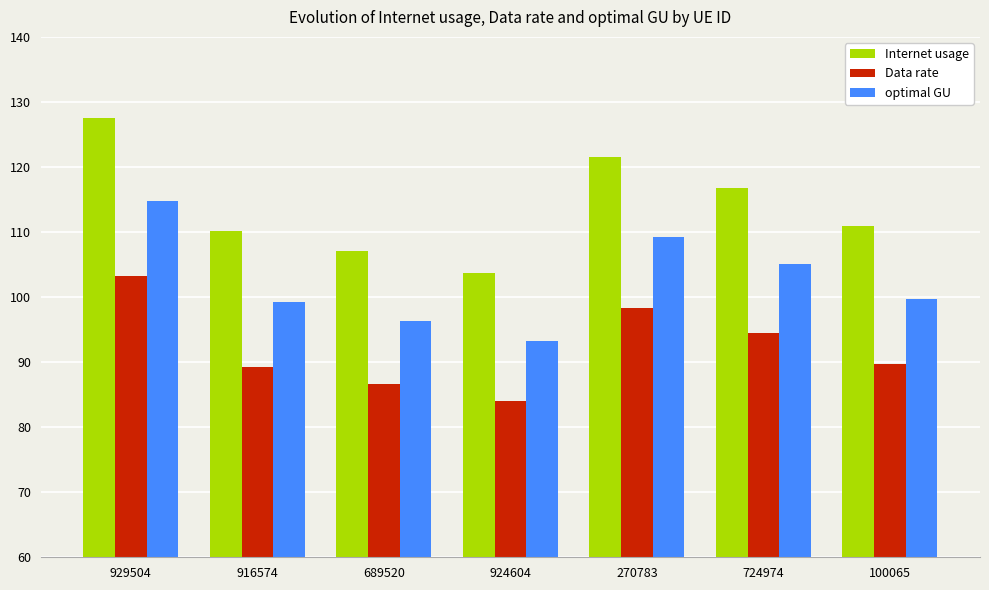

What is the difference between the Data rate values at 916574 and 270783?

9.1